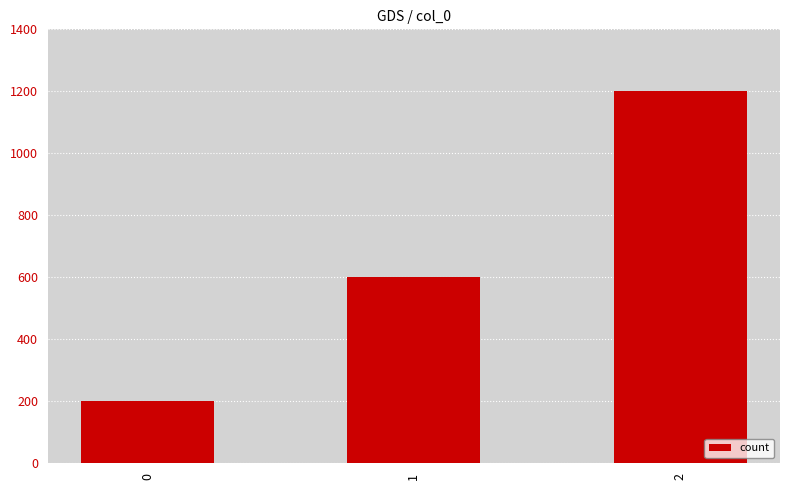

Where is the data nearest to the value 700?

1